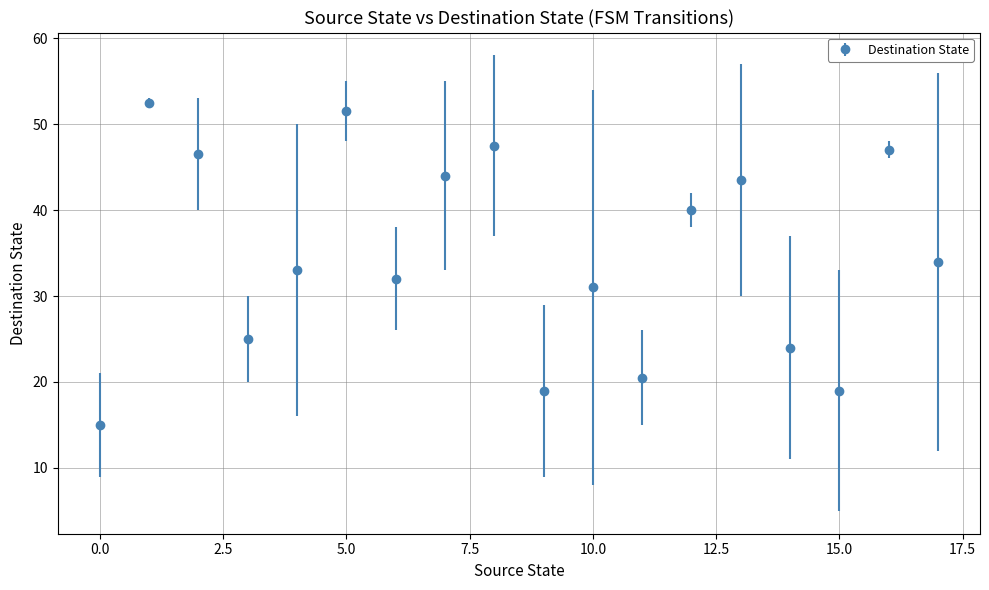

What is the difference between the maximum and minimum values?

37.5